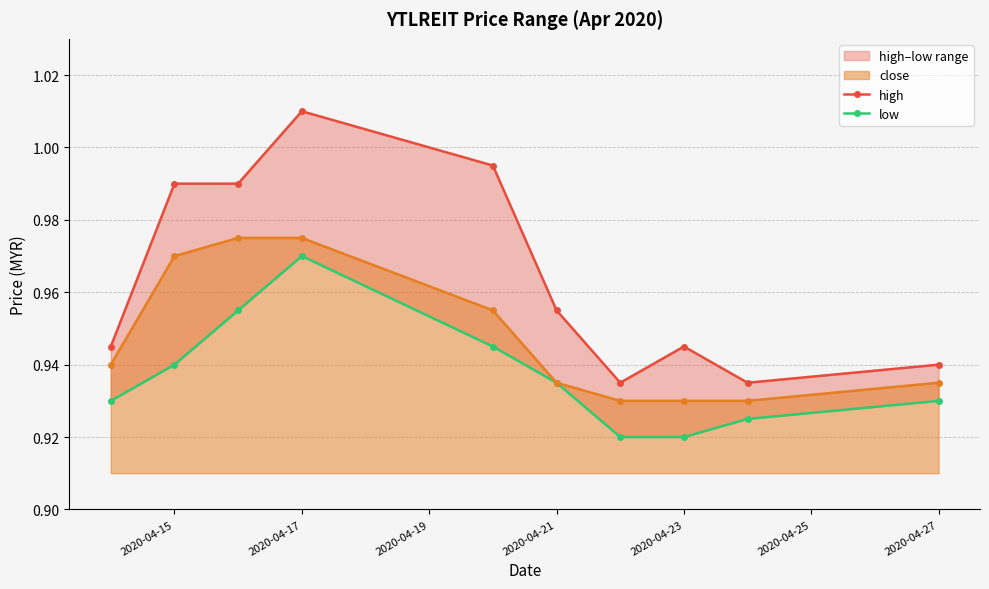

Which series has the largest range (max minus min)?

high